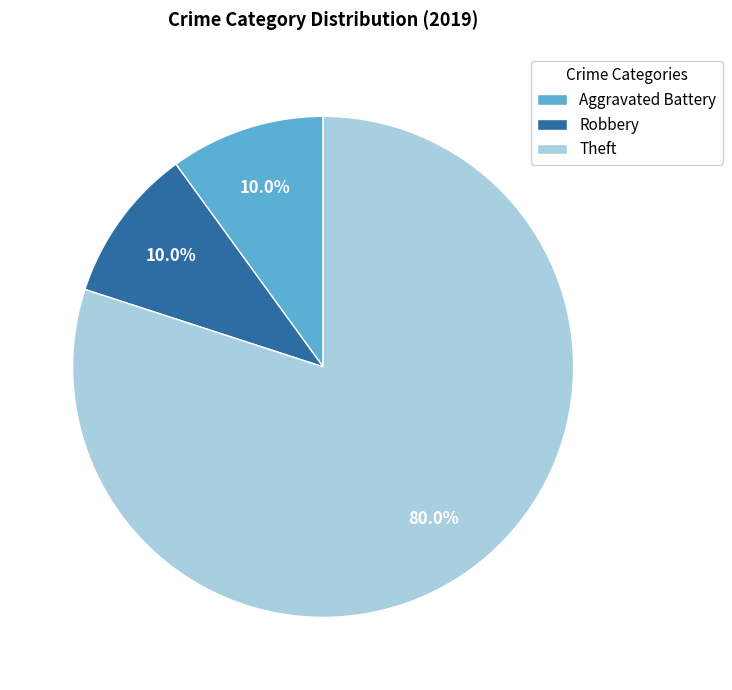

Which category accounts for the majority?

Theft